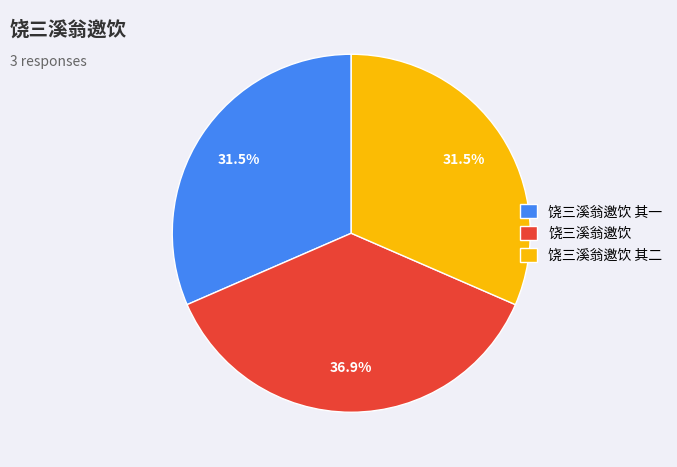

How many segments does this pie chart have?

3